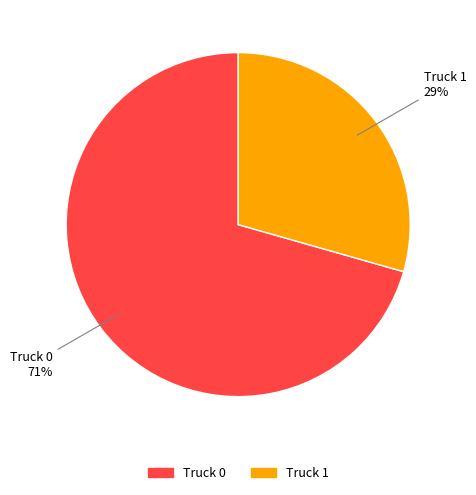

What percentage is the Truck 1 slice, to the nearest percent?

29%